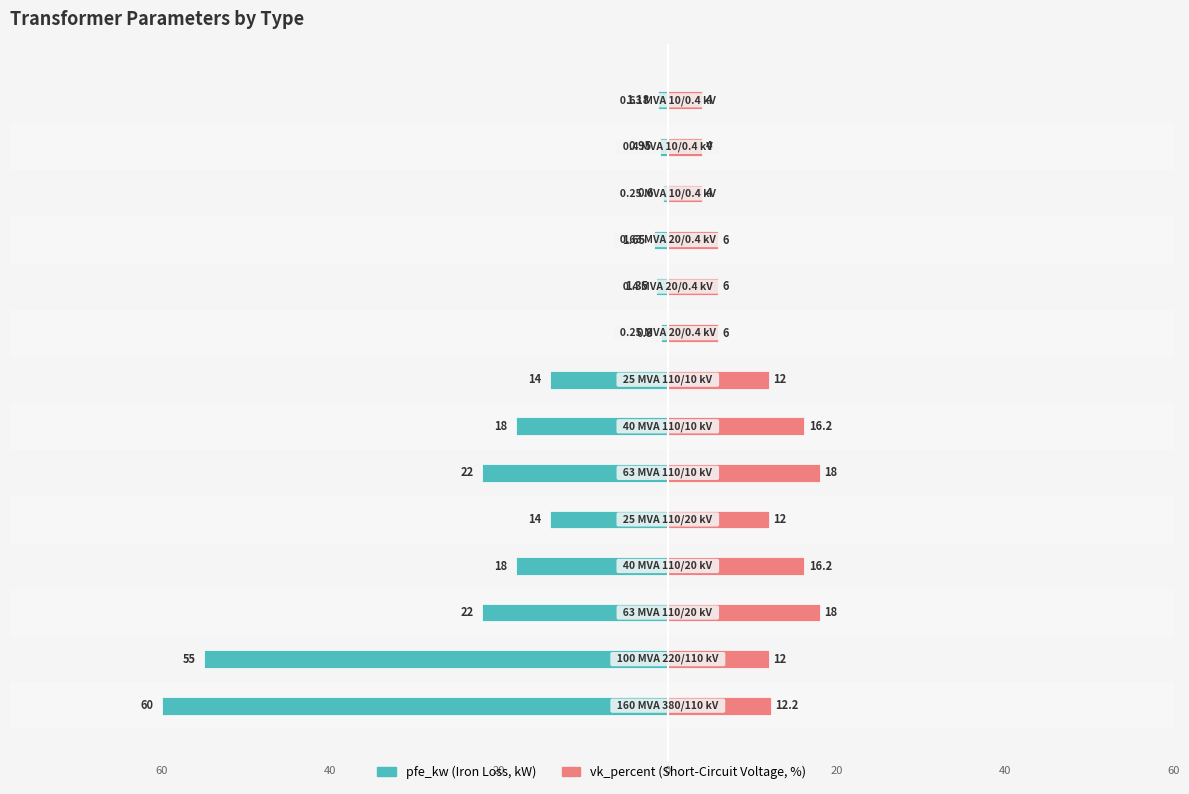

What are all the series names shown in the legend?

pfe_kw, vk_percent